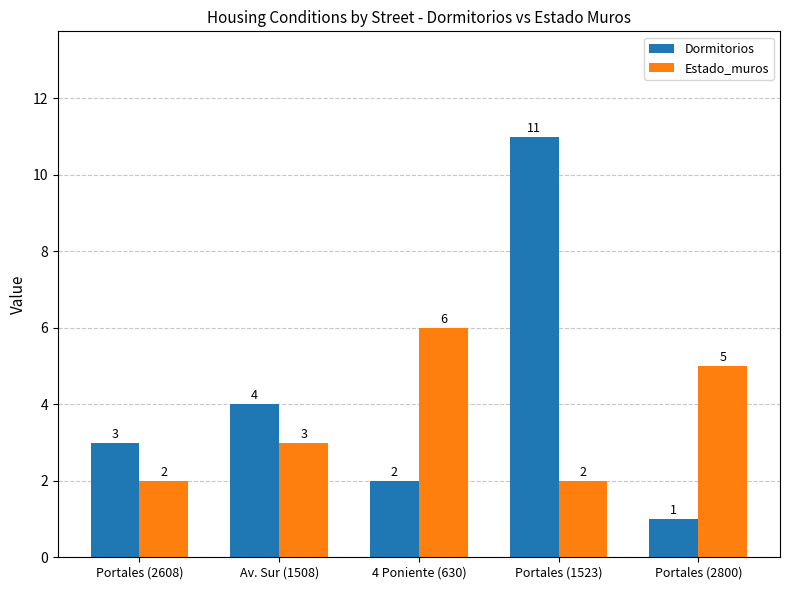

How many series are shown in this chart?

2